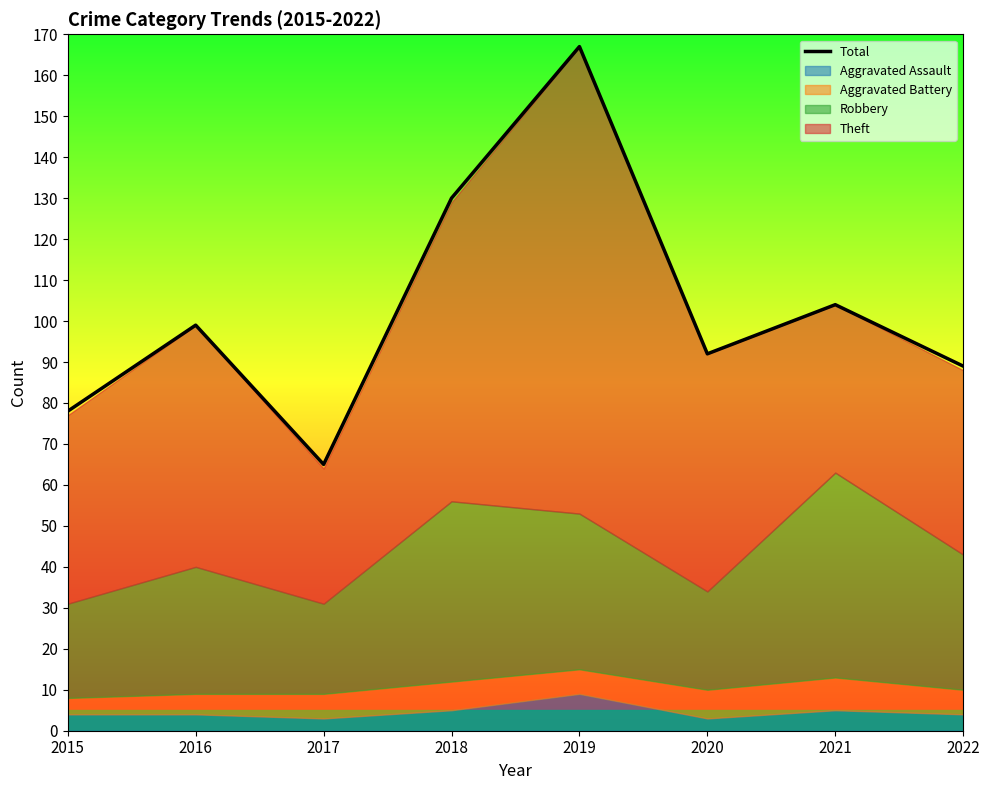

How many interior local peaks (higher than both neighbors) does the data have?

3